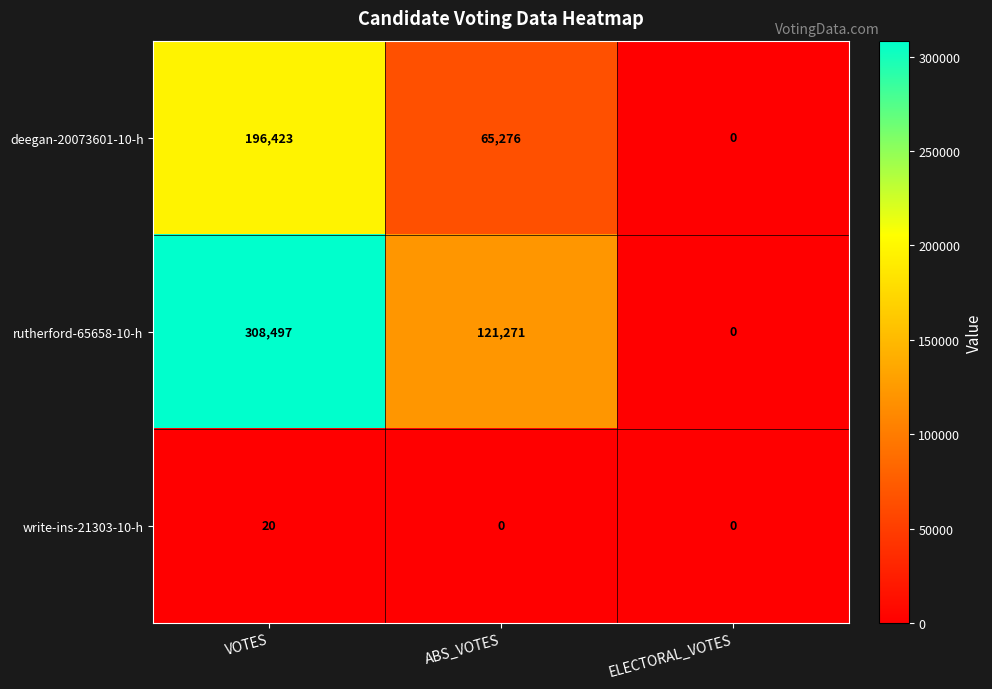

Rank the categories by rutherford-65658-10-h value from lowest to highest.

ELECTORAL_VOTES, ABS_VOTES, VOTES